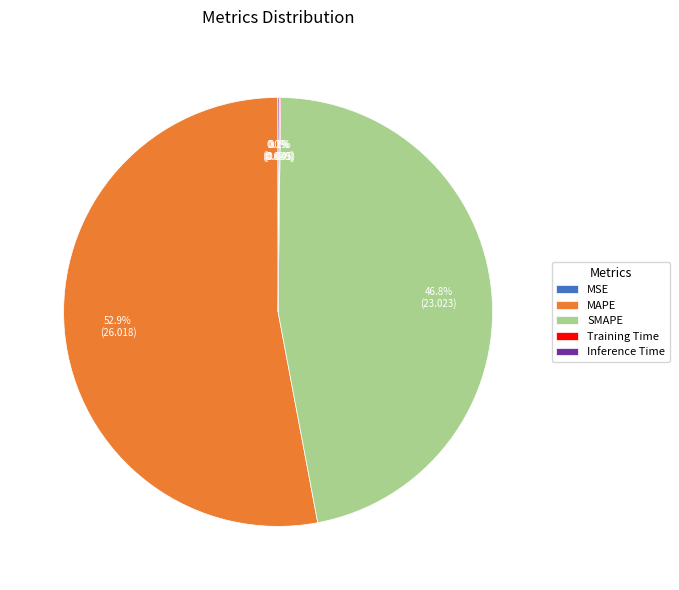

What is the majority slice?

MAPE